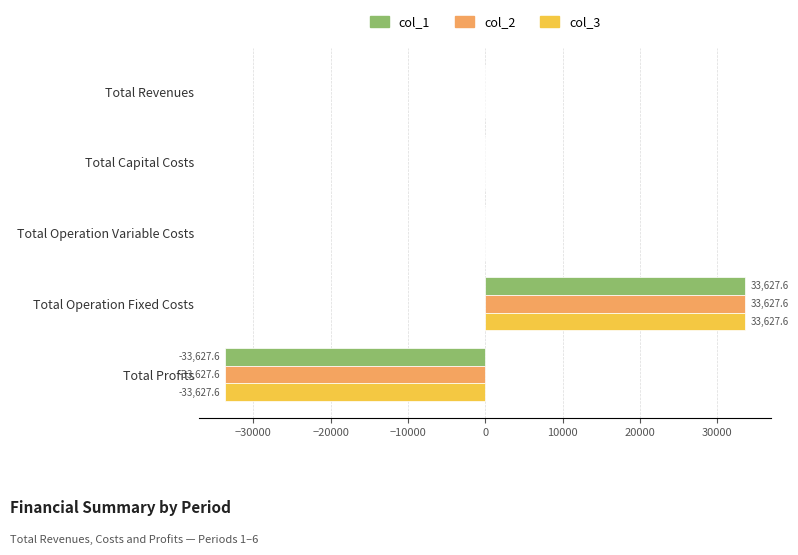

Is it true that col_3 equals 33627.6 at Total Operation Fixed Costs?

True